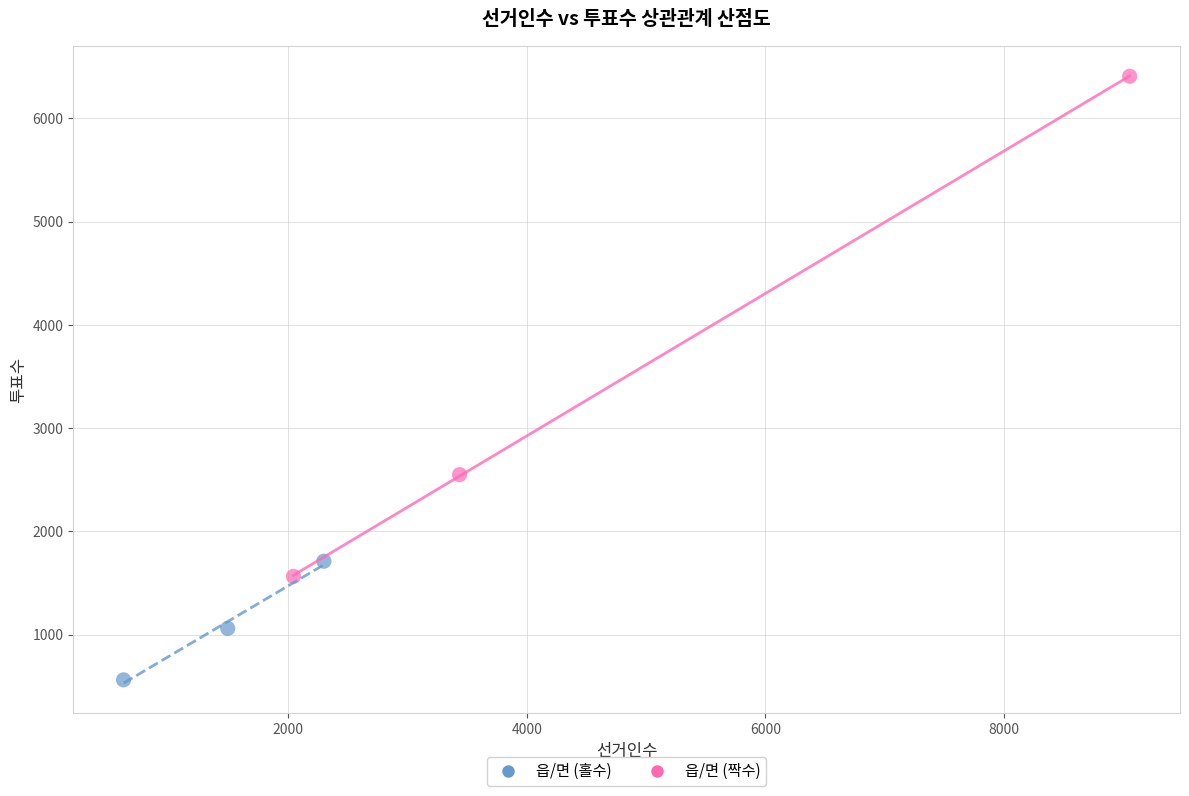

Which series has the widest spread of Y values?

읍/면 (짝수)